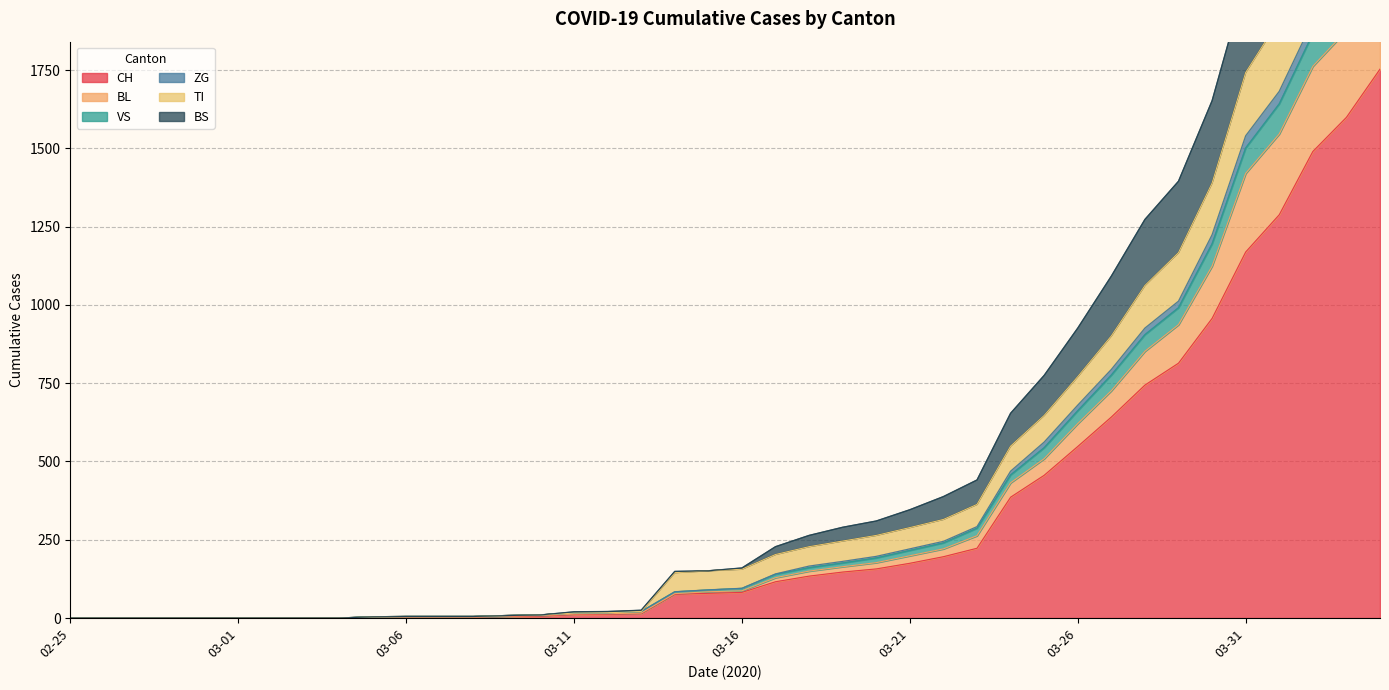

Between 2020-03-20 and 2020-02-25, which is larger?

2020-03-20